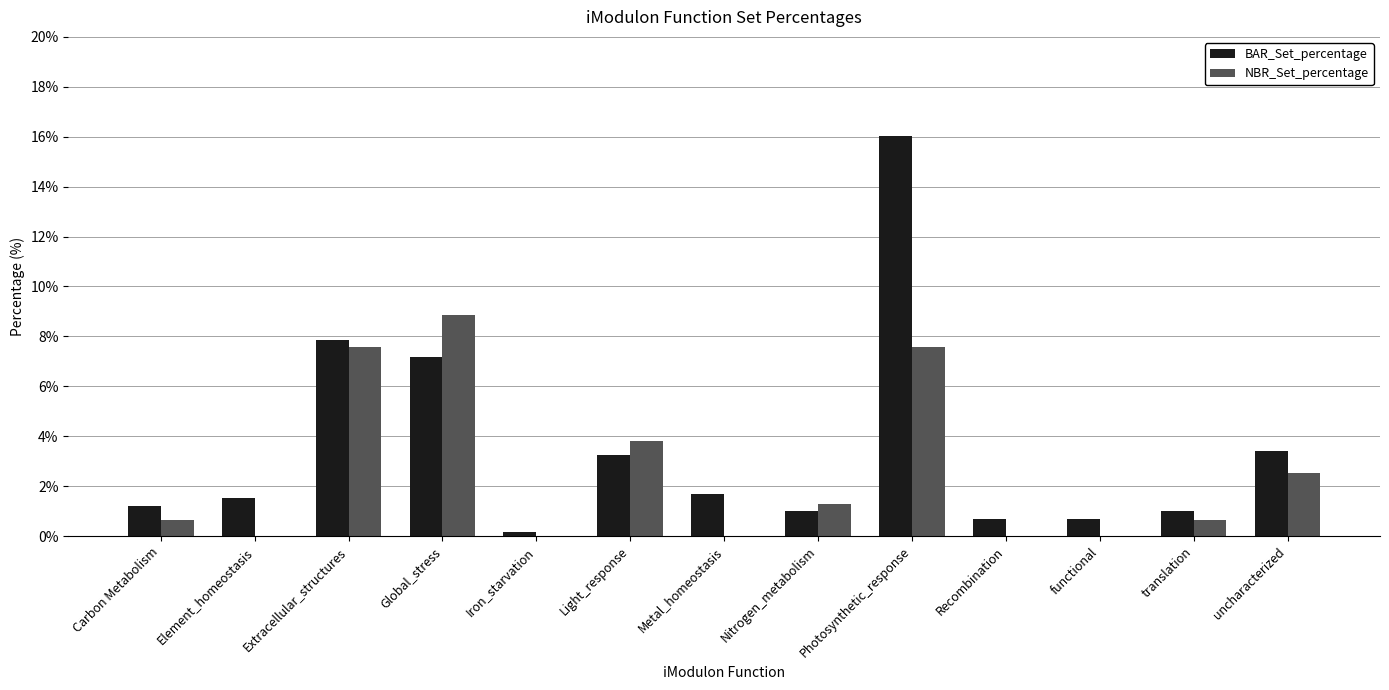

Count the number of data series in this chart.

2